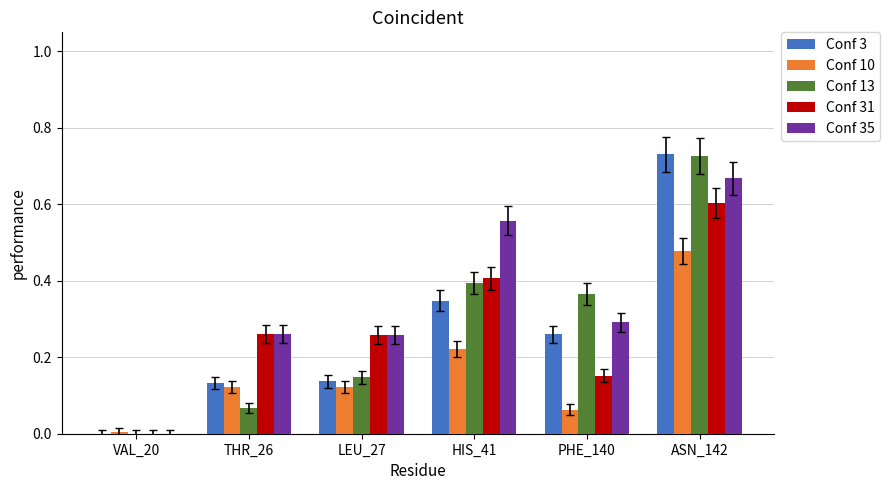

Which series changed the most between THR_26 and HIS_41?

Conf 13